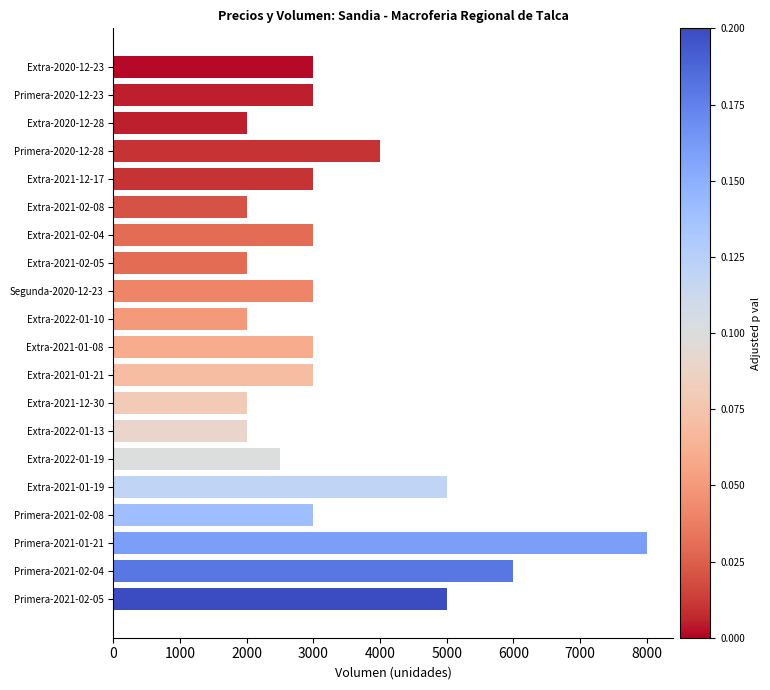

What is the smallest value displayed?

2000